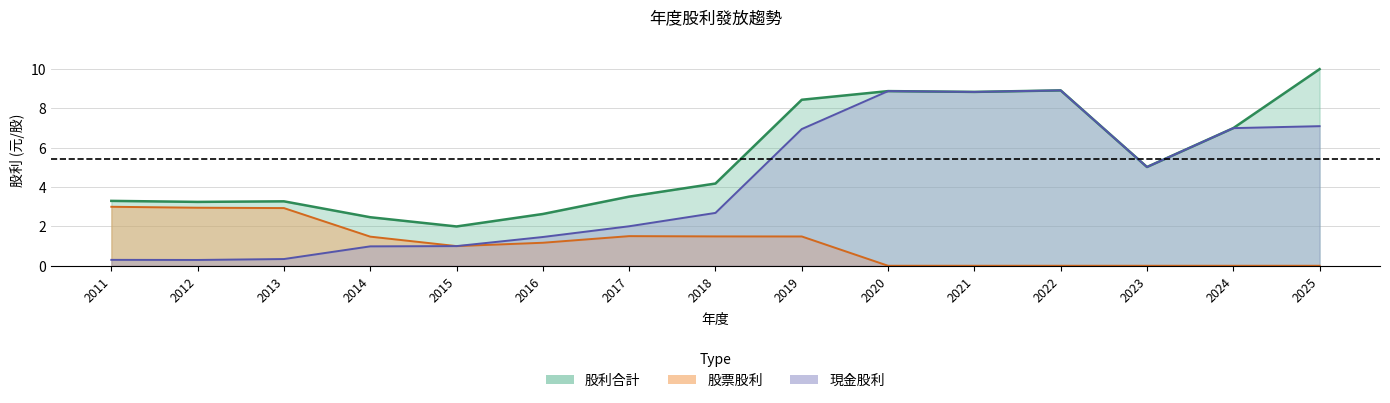

List the series in order of their peak value, highest first.

股利合計, 現金股利合計, 盈餘股票股利